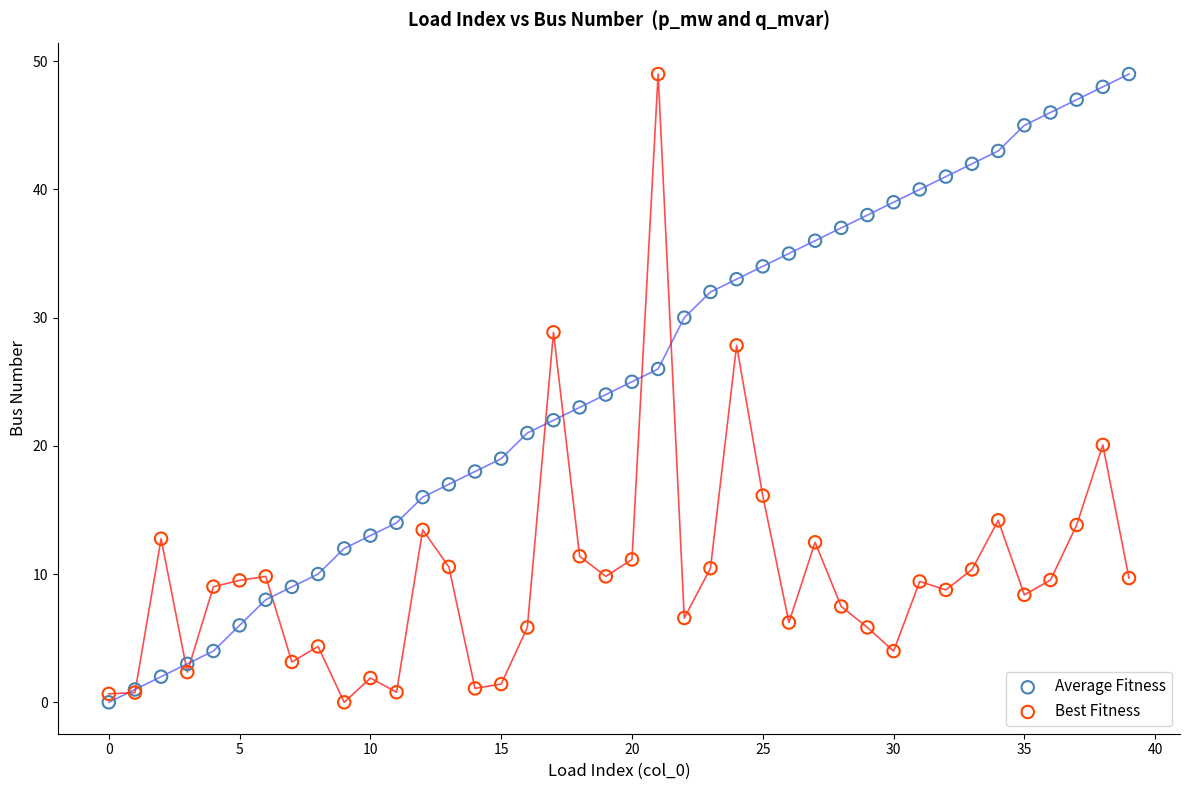

What are all the series names shown in the legend?

Average Fitness, Best Fitness